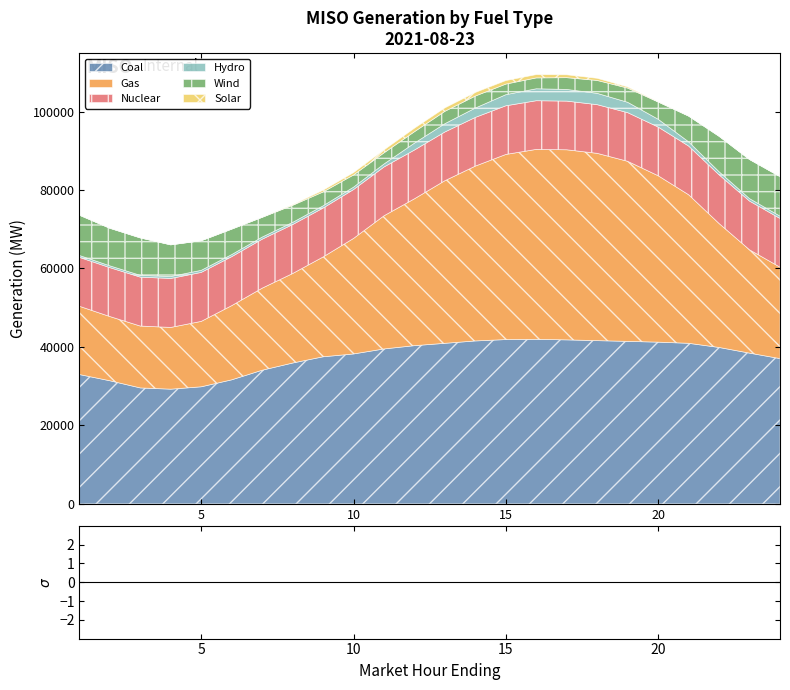

What is the value of the Coal point at the 8th from the left?

35901.8